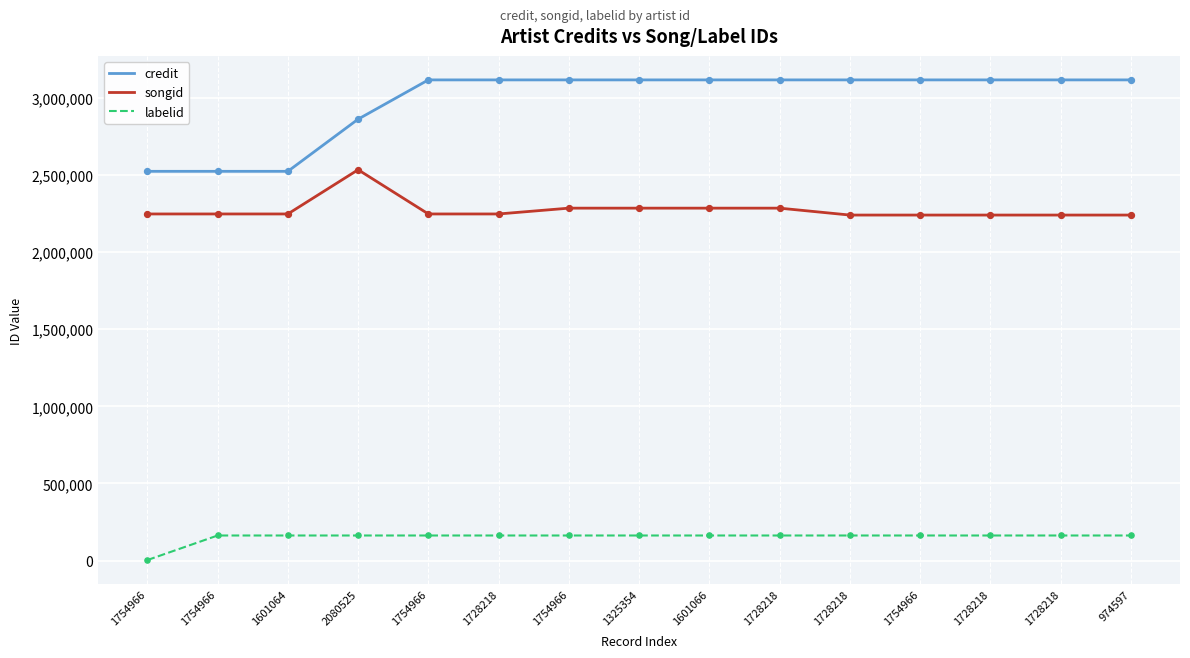

What are all the series names shown in the legend?

credit, songid, labelid